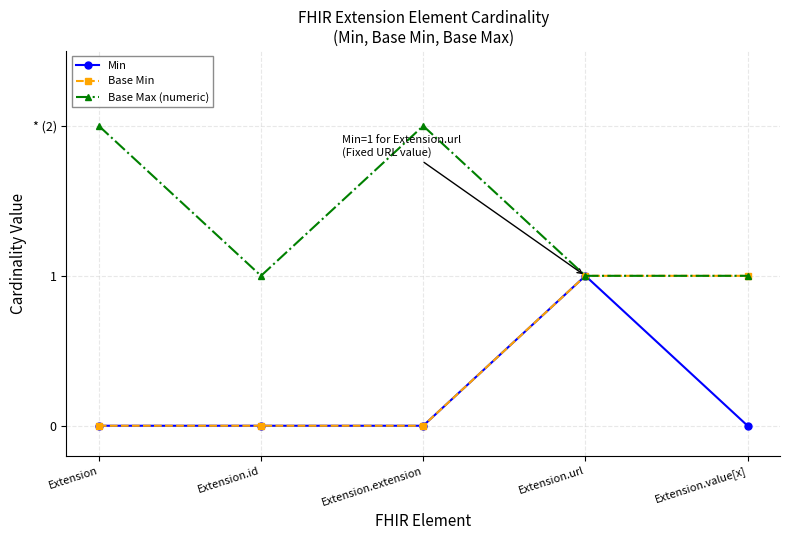

Which series has the largest range (max minus min)?

Min